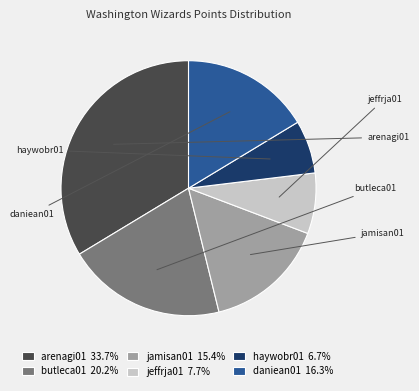

True or false: haywobr01 accounts for 19% of the total.

False